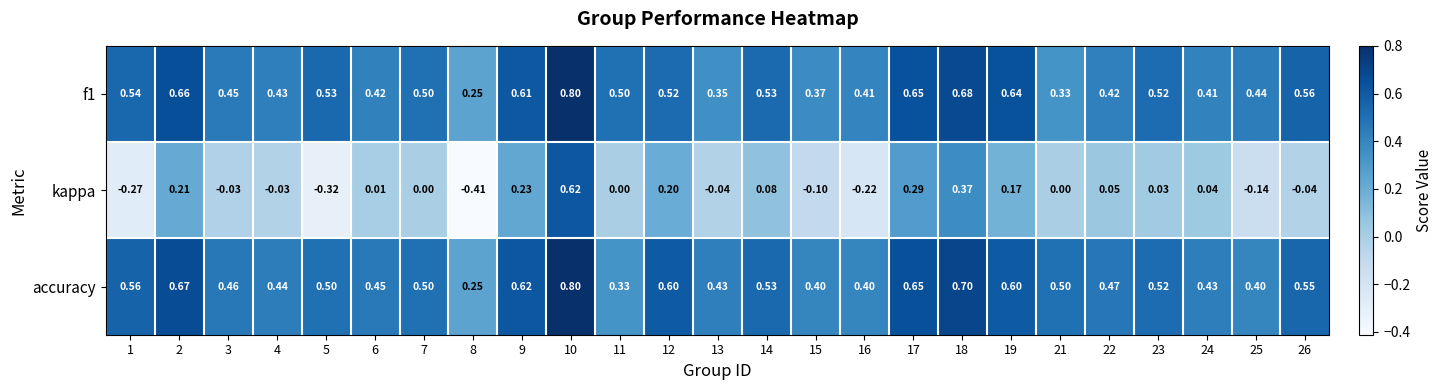

What is the greatest value displayed?

0.8